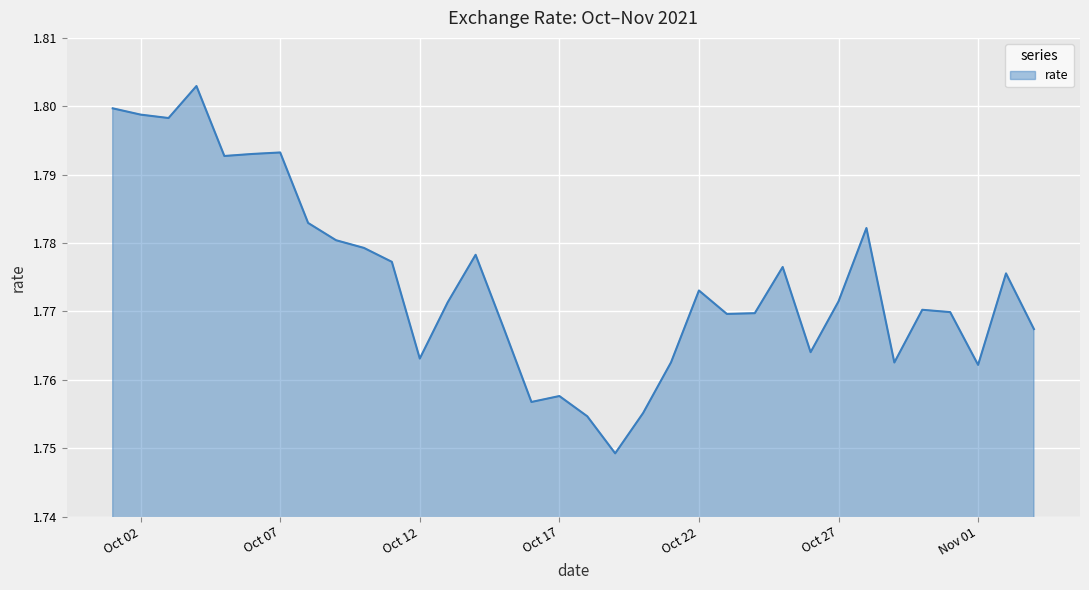

How many lines are shown in the chart?

1